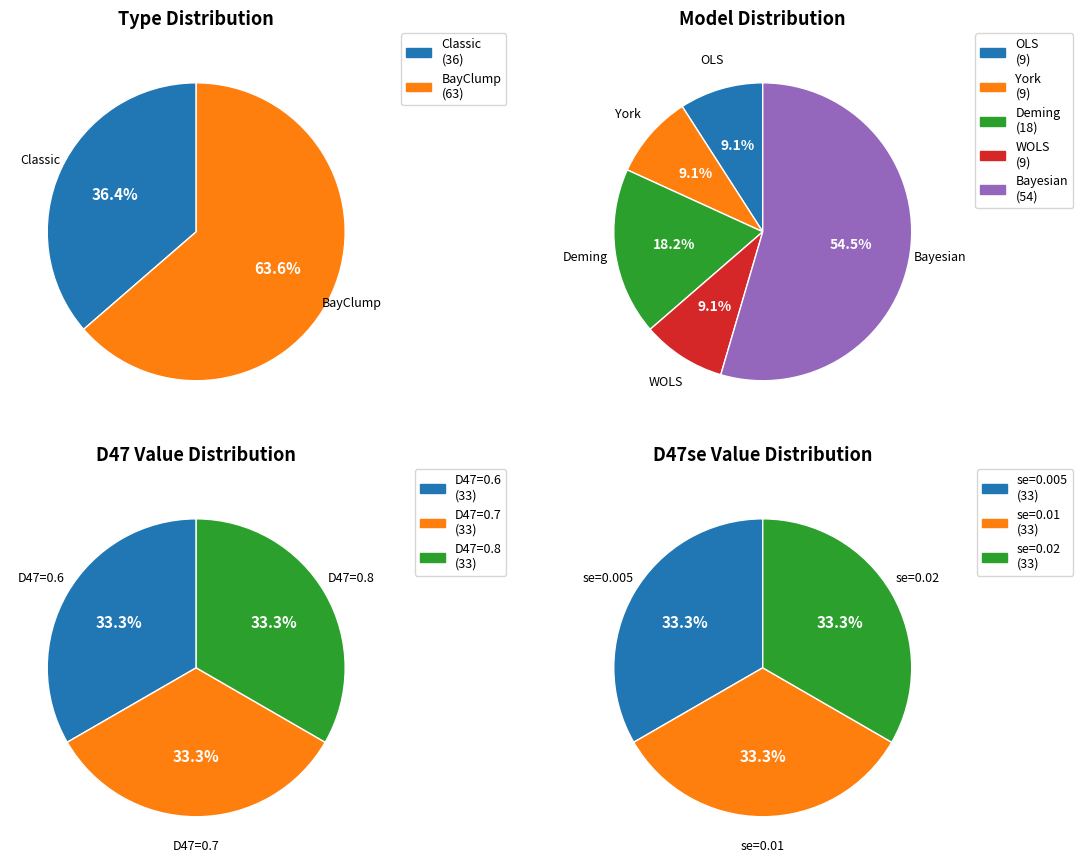

To the nearest percent, what is the difference between the Classic and BayClump slice percentages?

27%